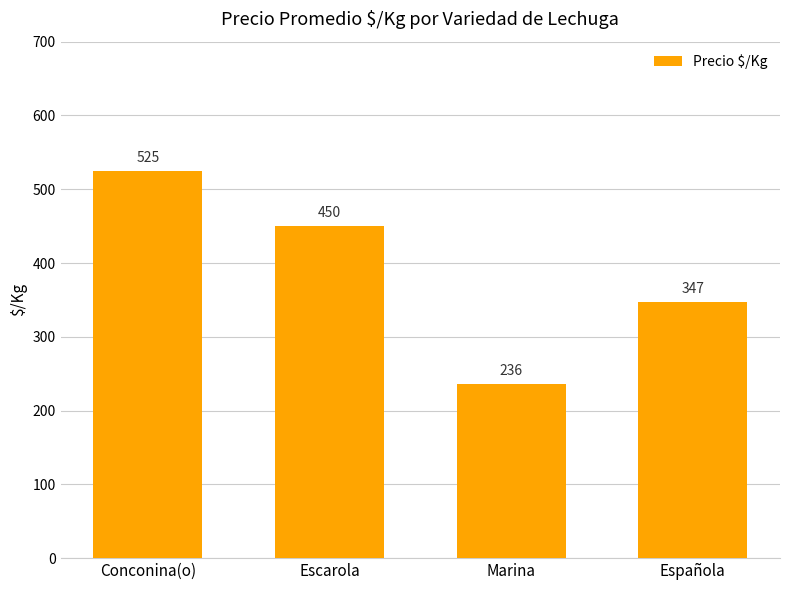

At which category does the chart reach its minimum across all series?

Marina